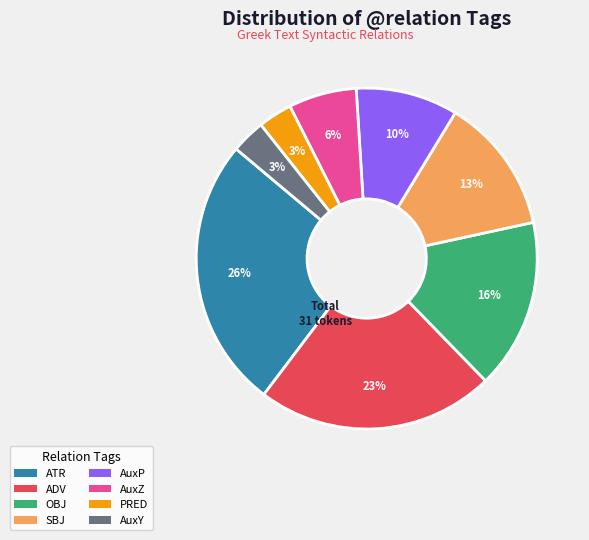

Between AuxP and OBJ, which is larger?

OBJ